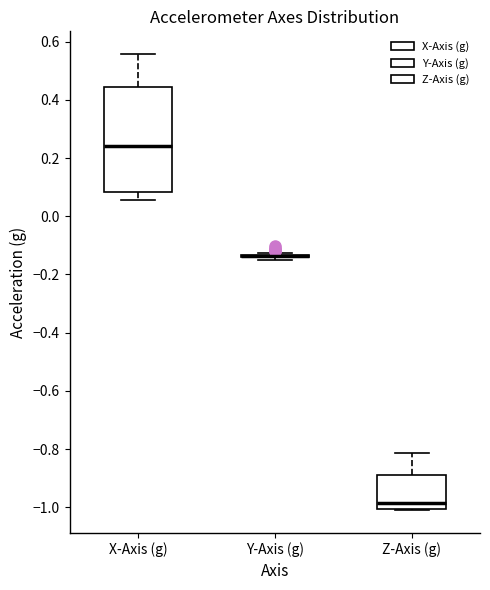

Reading left to right, transcribe this box plot: for each box, give where its median line is, the range the box spans, and where its two whiskers end, as read against the y-axis. The values are not printed on the chart, so give them approximately, as read against the axis.

X-Axis (g): median 0.24, box 0.08 to 0.44, whiskers 0.06 to 0.56
Y-Axis (g): box collapsed to a line at -0.14, whiskers -0.14 to -0.12
Z-Axis (g): median -0.98, box -1.00 to -0.90, whiskers -1.02 to -0.82